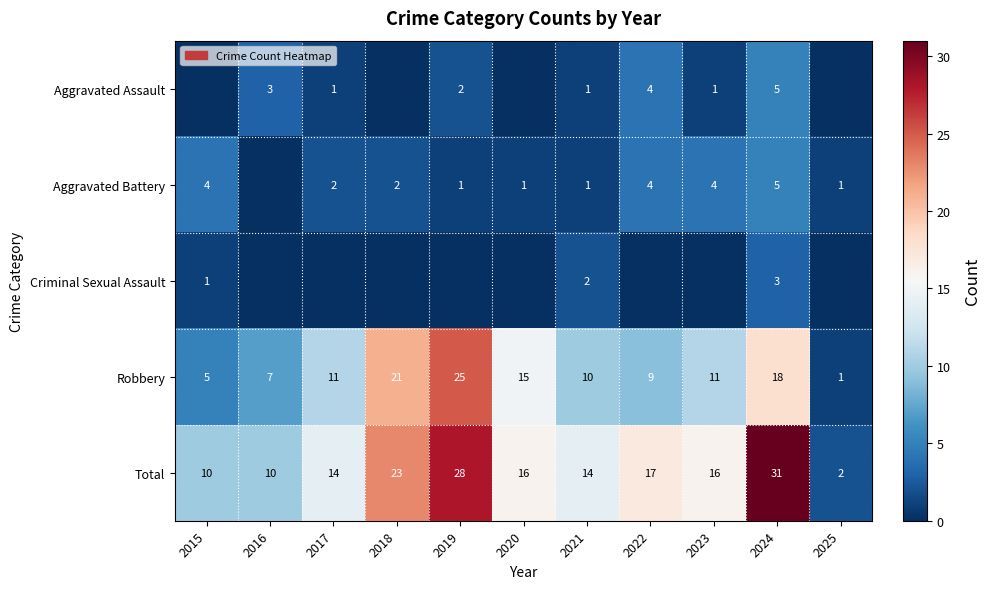

How many data points in Total are less than 16?

5